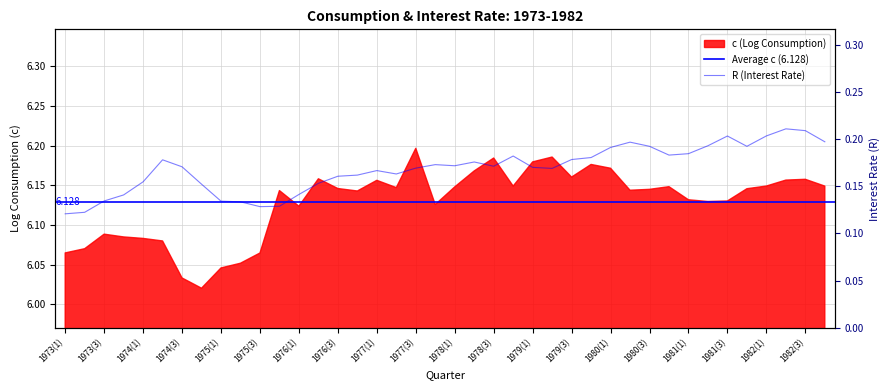

Does the chart have visible grid lines?

Yes